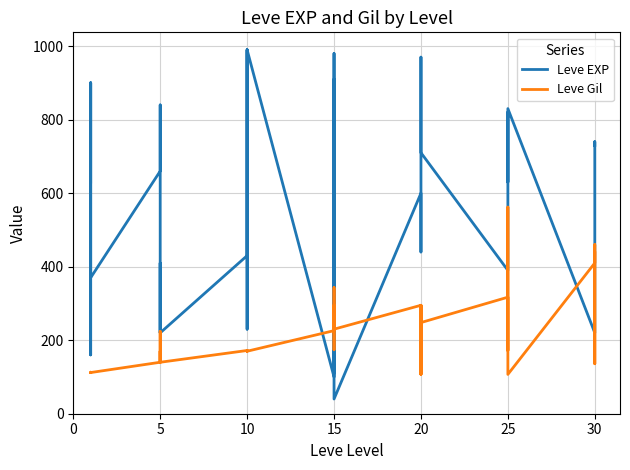

Rank the series by their average value, from highest to lowest.

Leve EXP, Leve Gil